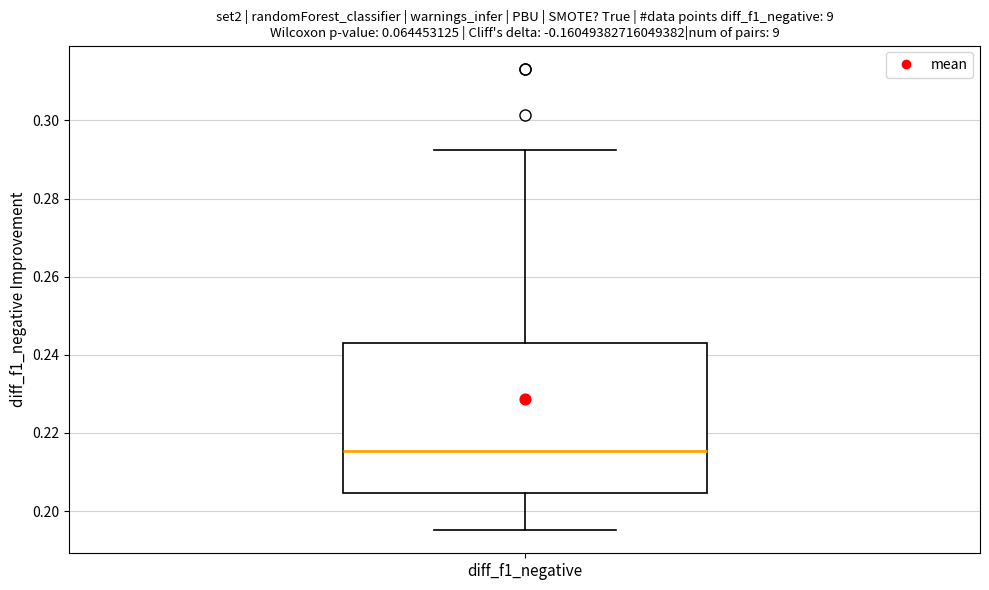

Transcribe this box plot: give where the median line is, the range the box spans, and where the two whiskers end, as read against the y-axis. The values are not printed on the chart, so give them approximately, as read against the axis.

median 0.216, box 0.204 to 0.244, whiskers 0.196 to 0.292